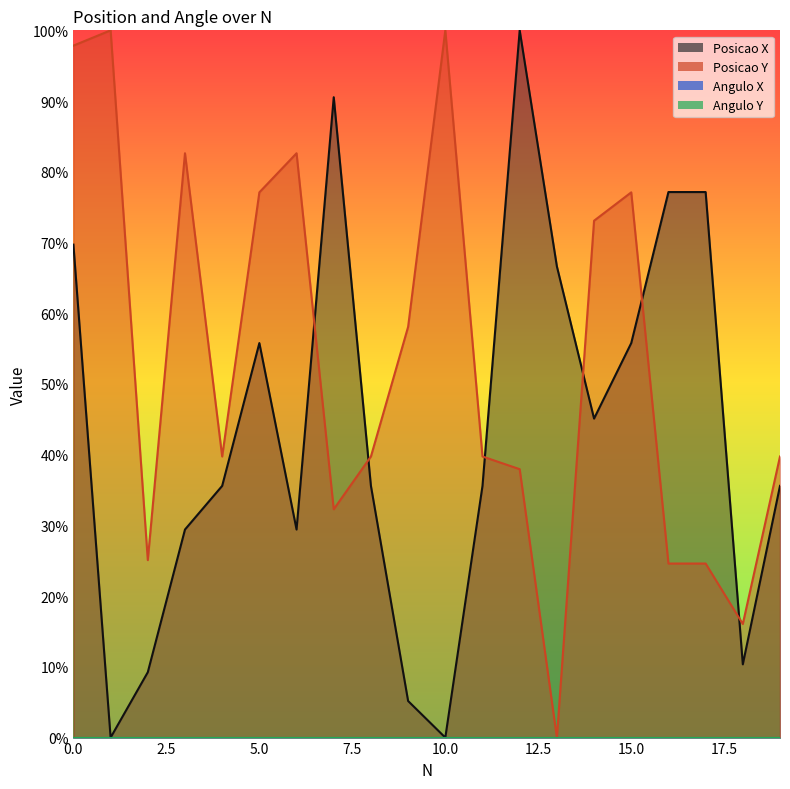

How many interior local valleys does the Posicao X series have?

5